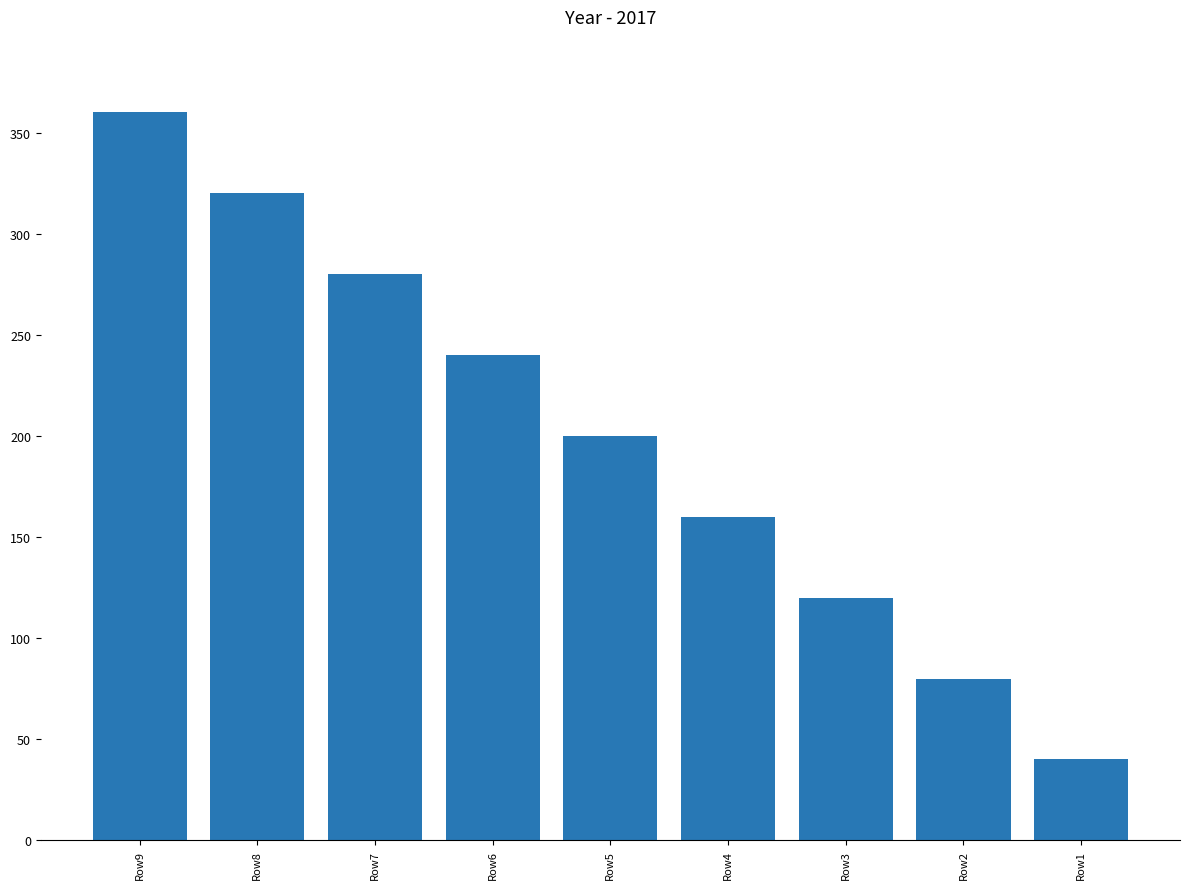

How many data points are less than 200?

4